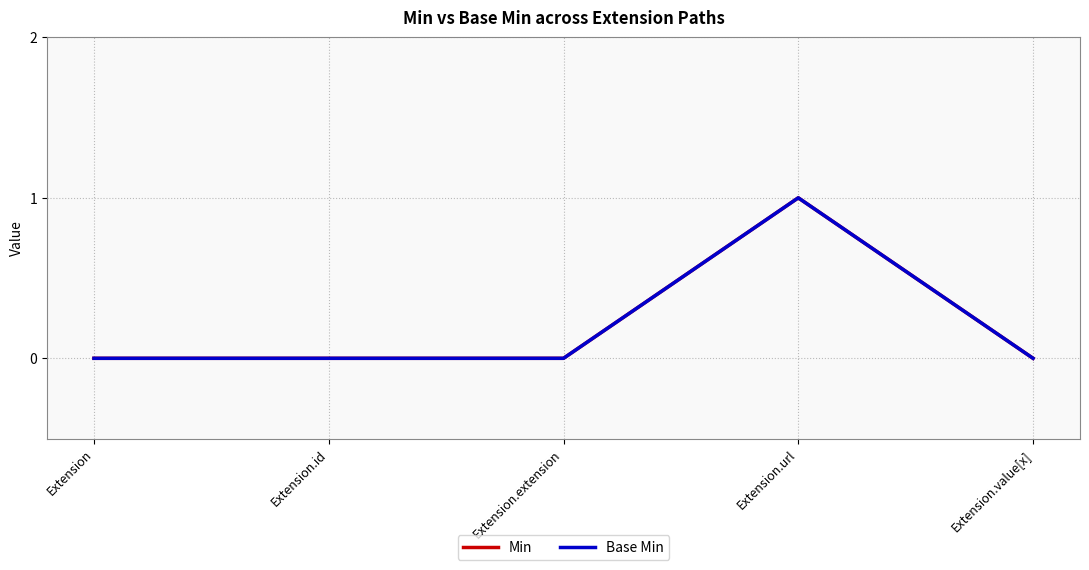

True or false: Base Min and Min cross at least once.

False